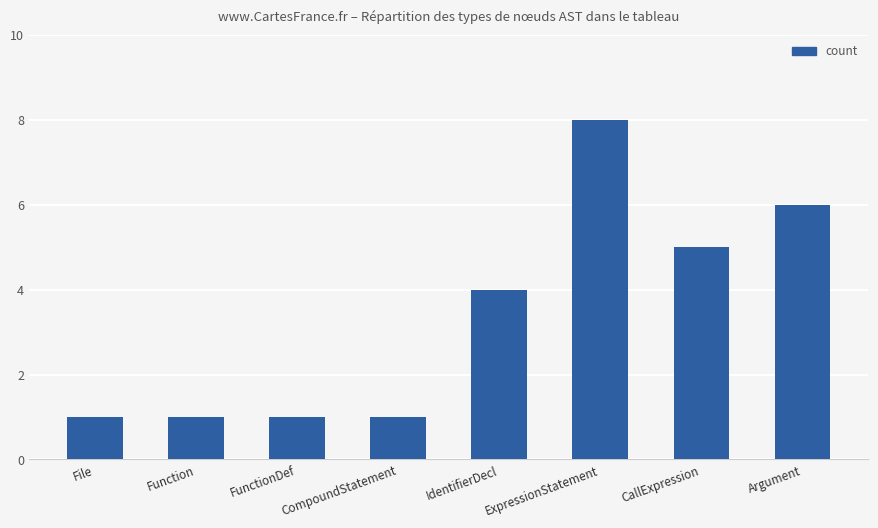

What value does the data have at ExpressionStatement?

8